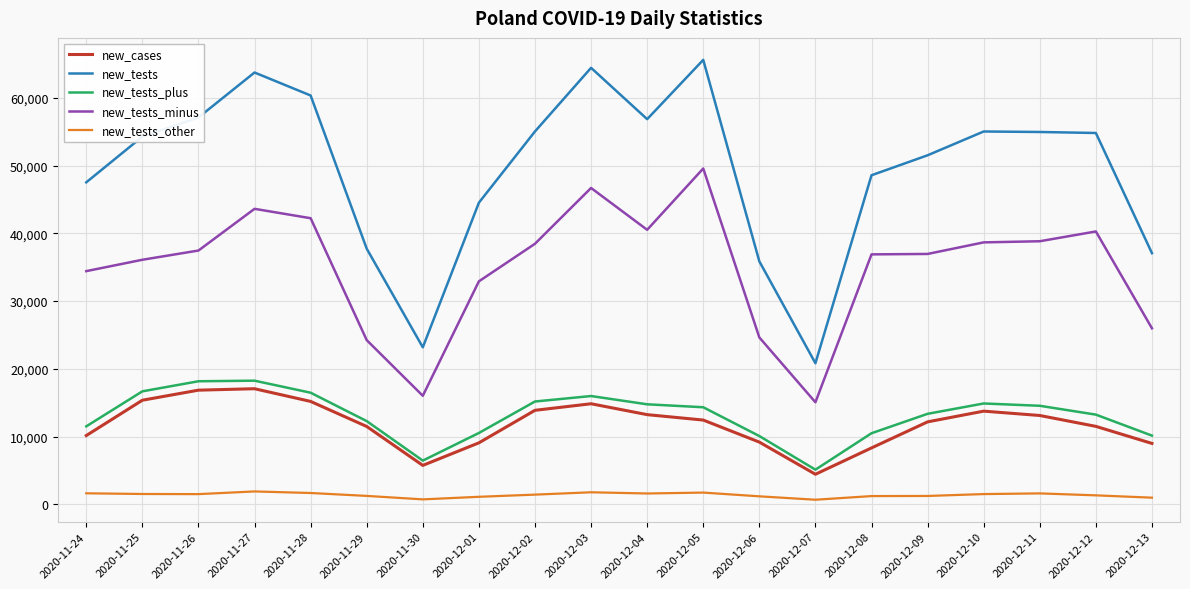

What is the total value across all series at 2020-12-11?

123061